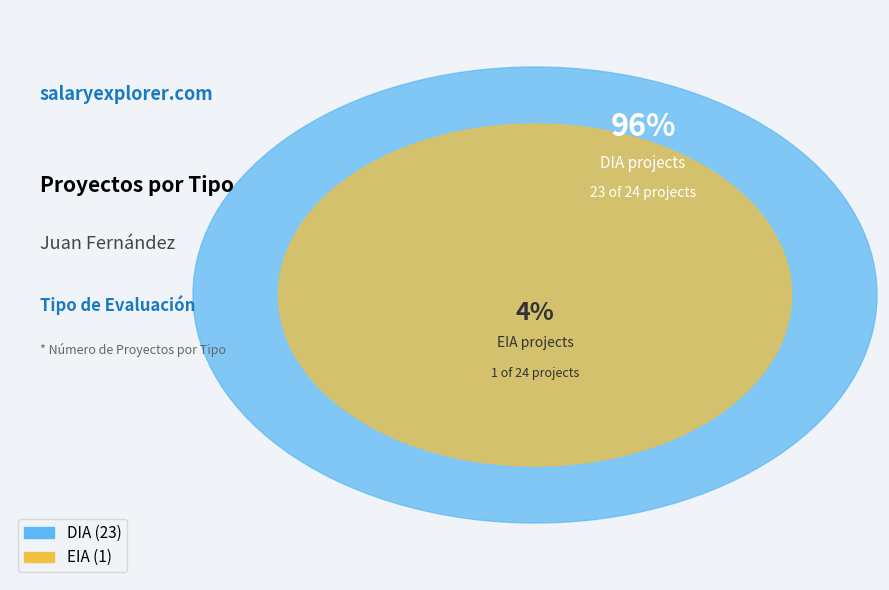

Between DIA and EIA, which is larger?

DIA